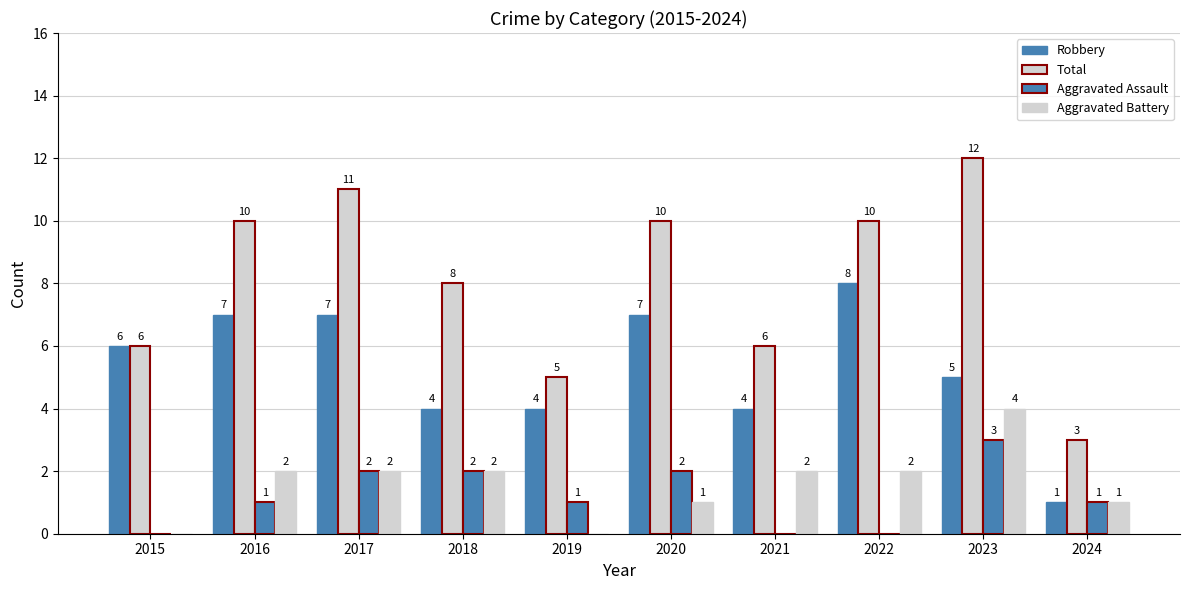

Count the number of categories in the chart.

10